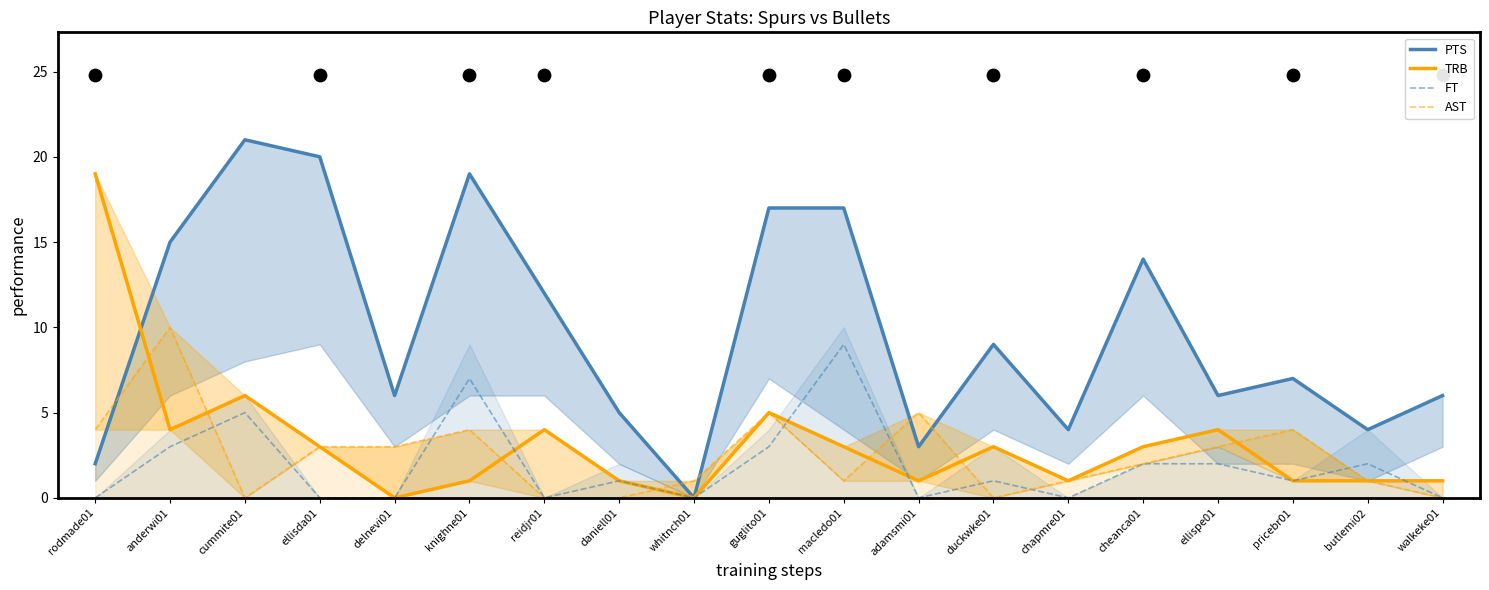

Which series reaches the minimum Y coordinate?

PTS